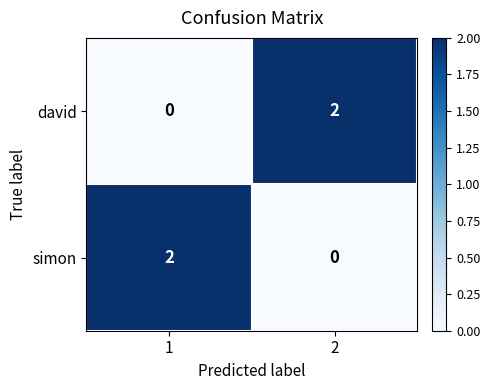

Rank the series at 1 from highest to lowest value.

simon, david